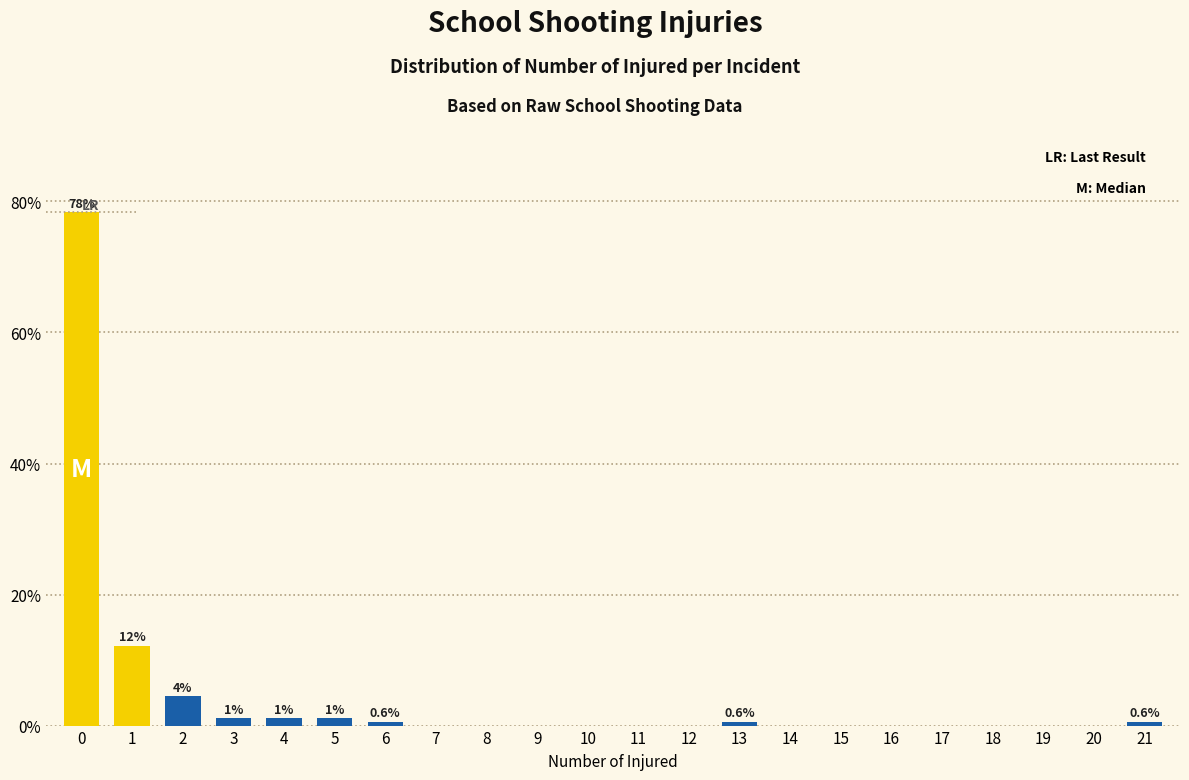

Reading left to right, transcribe all the data shown in this chart.

0=78.3	1=12.2	2=4.4	3=1.1	4=1.1	5=1.1	6=0.6	7=0.0	8=0.0	9=0.0	10=0.0	11=0.0	12=0.0	13=0.6	14=0.0	15=0.0	16=0.0	17=0.0	18=0.0	19=0.0	20=0.0	21=0.6